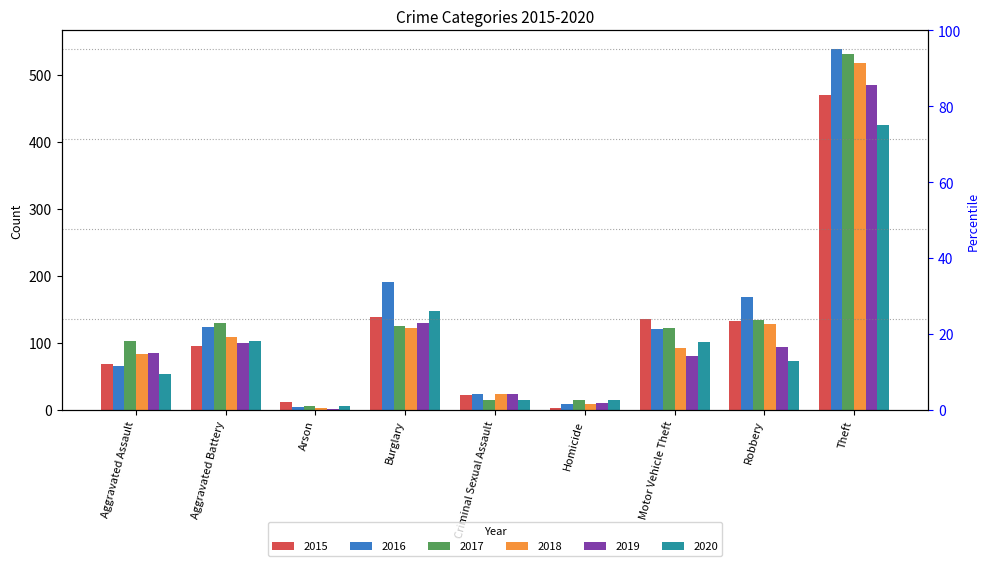

What is the value of the 2019 bar at the 9th from the left?

485